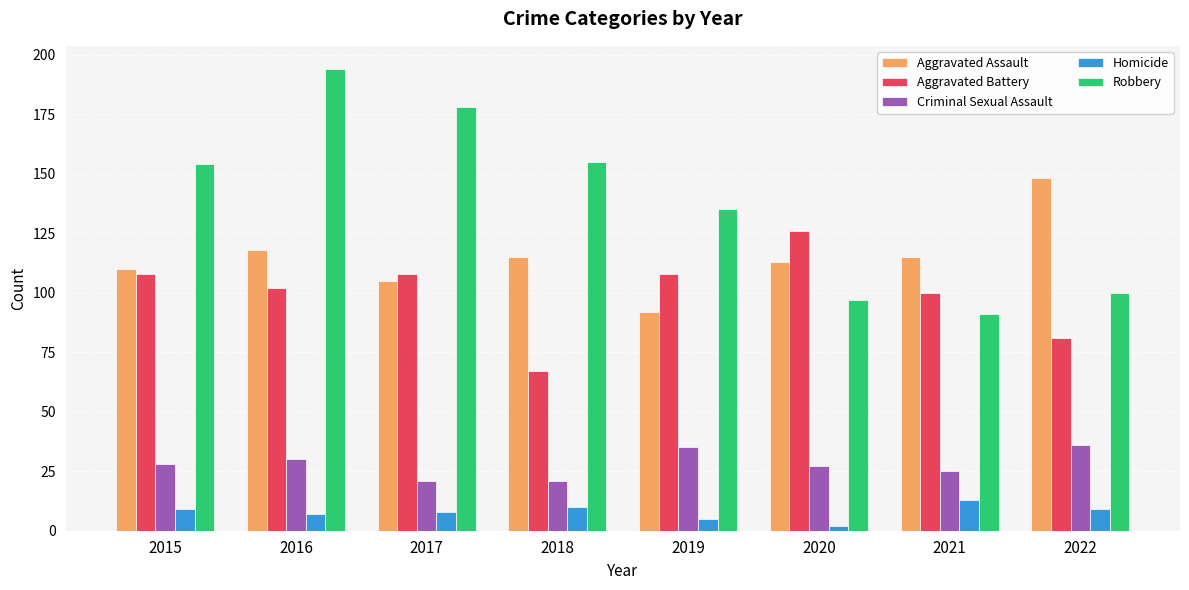

True or false: Robbery has a value of 178 at 2022.

False